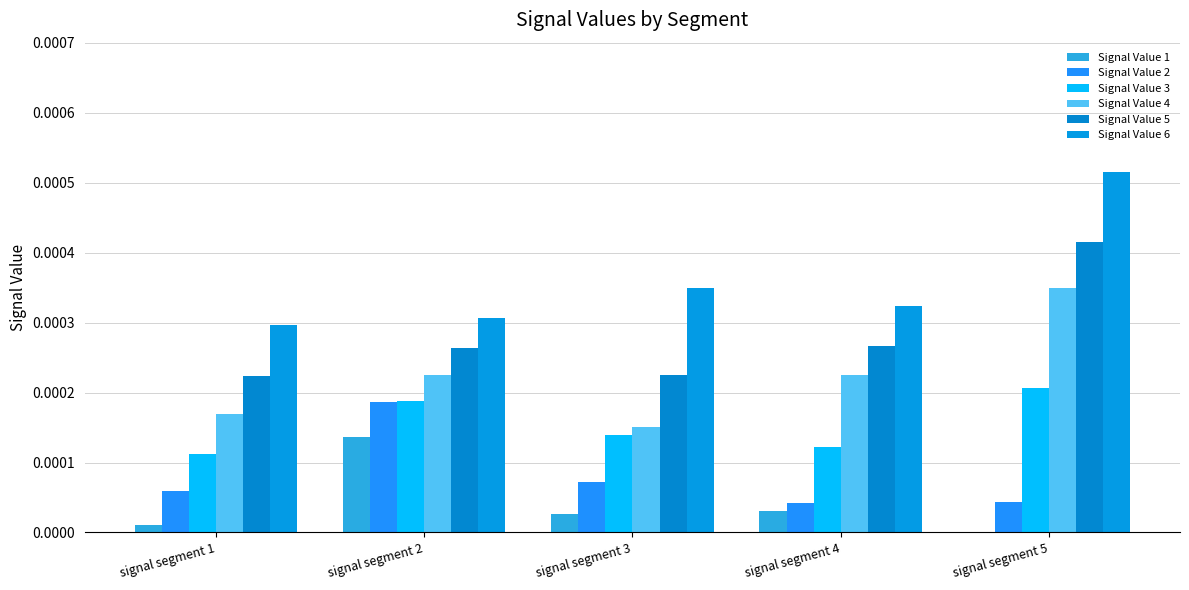

Which series has the largest total across all categories?

Signal Value 6